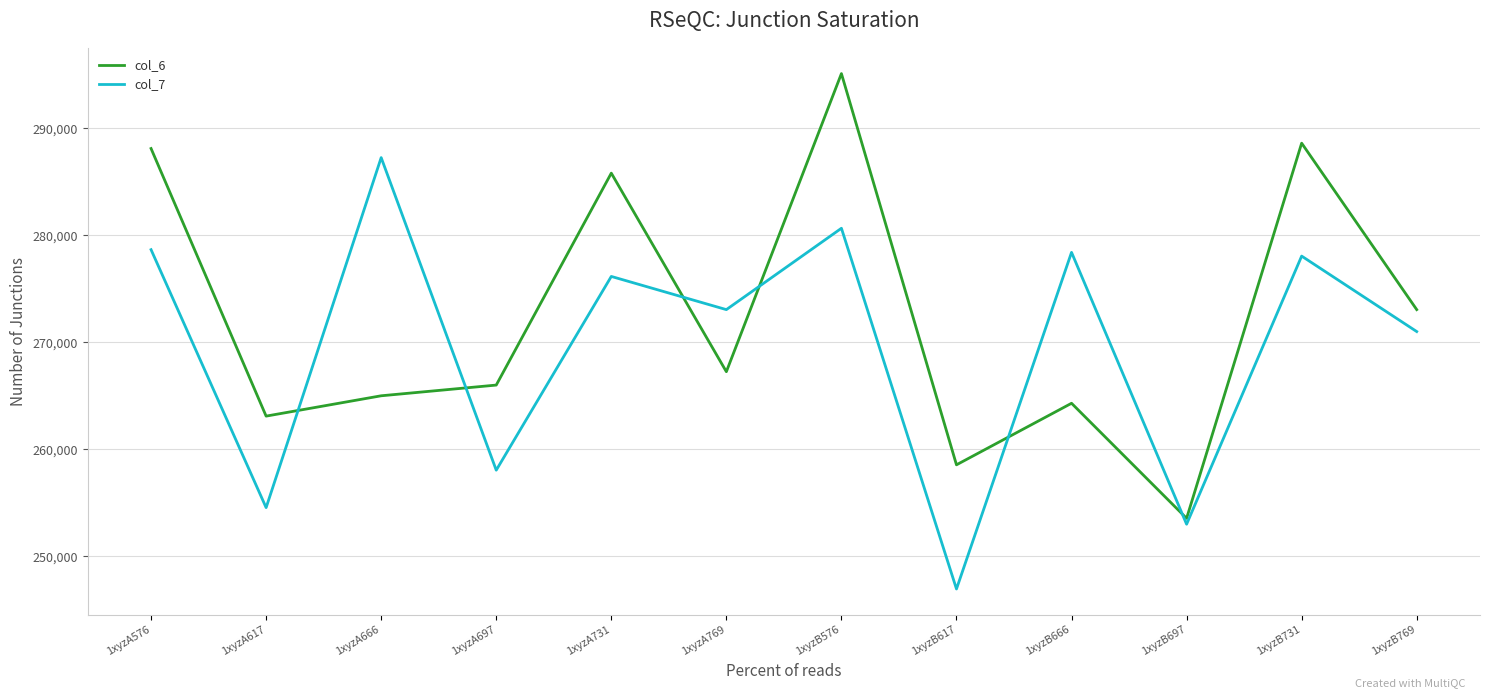

Rank the categories by col_6 value from highest to lowest.

1xyzB576, 1xyzB731, 1xyzA576, 1xyzA731, 1xyzB769, 1xyzA769, 1xyzA697, 1xyzA666, 1xyzB666, 1xyzA617, 1xyzB617, 1xyzB697